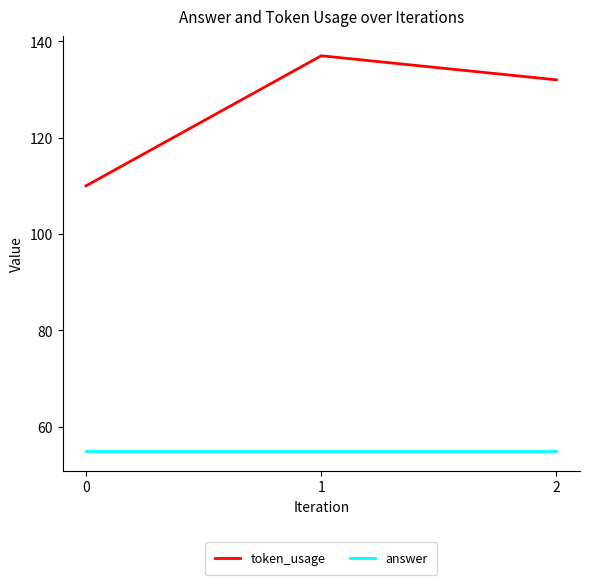

What is the sum of the token_usage values at 1 and 0?

247